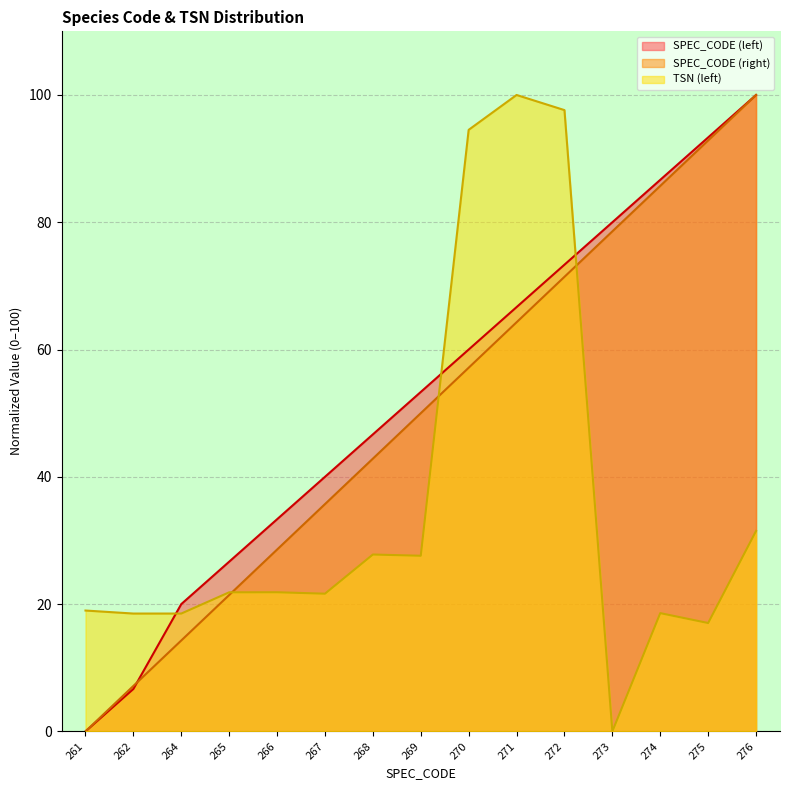

Between 266 and 271, which series saw the biggest shift?

TSN (left)